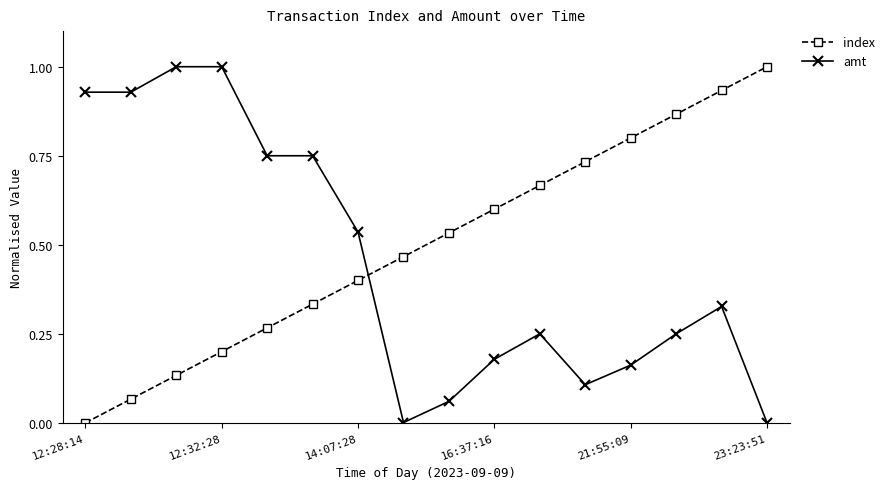

What is the difference between the maximum and minimum values in the index series?

1.0